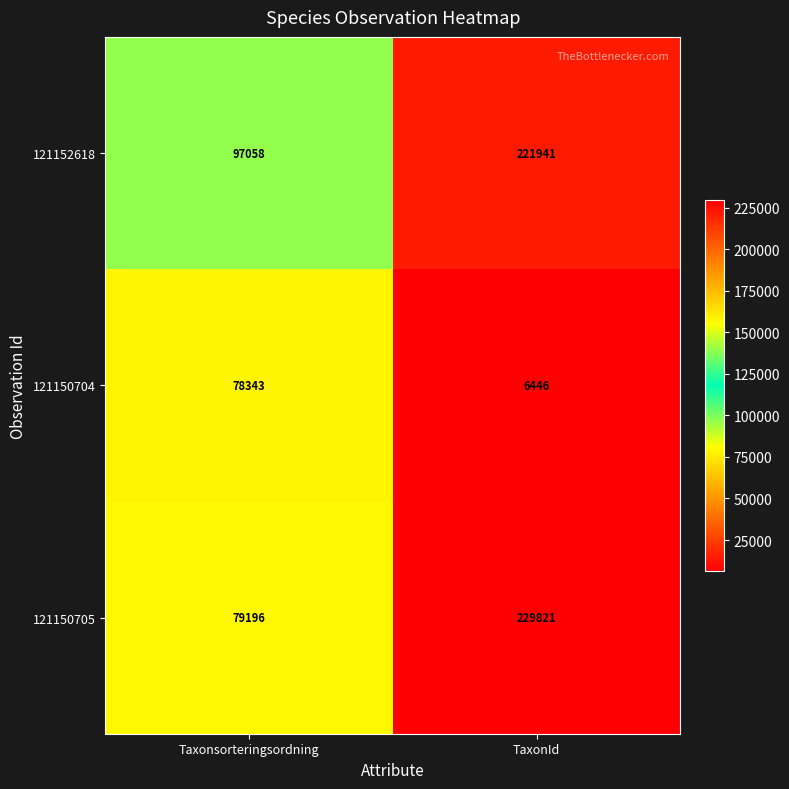

Which series has the largest range (max minus min)?

121150705